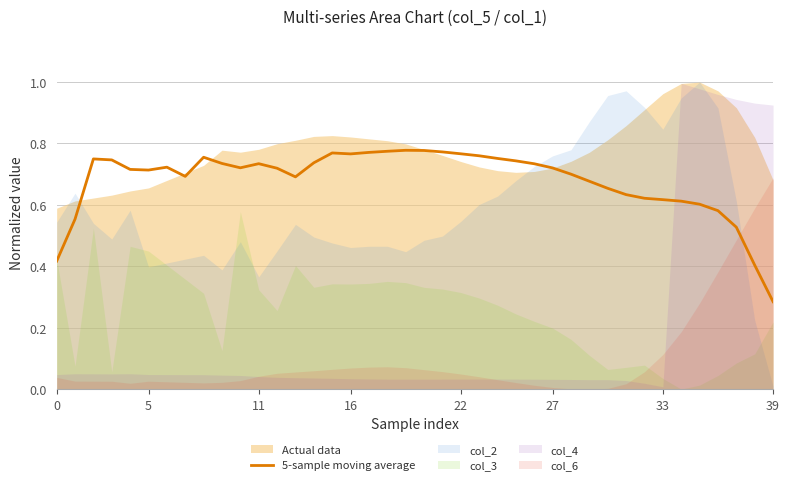

Reading right to left, what are all the values shown in this chart?

0.3	0.4	0.5	0.6	0.6	0.6	0.6	0.6	0.6	0.7	0.7	0.7	0.7	0.7	0.7	0.8	0.8	0.8	0.8	0.8	0.8	0.8	0.8	0.8	0.8	0.7	0.7	0.7	0.7	0.7	0.7	0.8	0.7	0.7	0.7	0.7	0.7	0.7	0.6	0.4